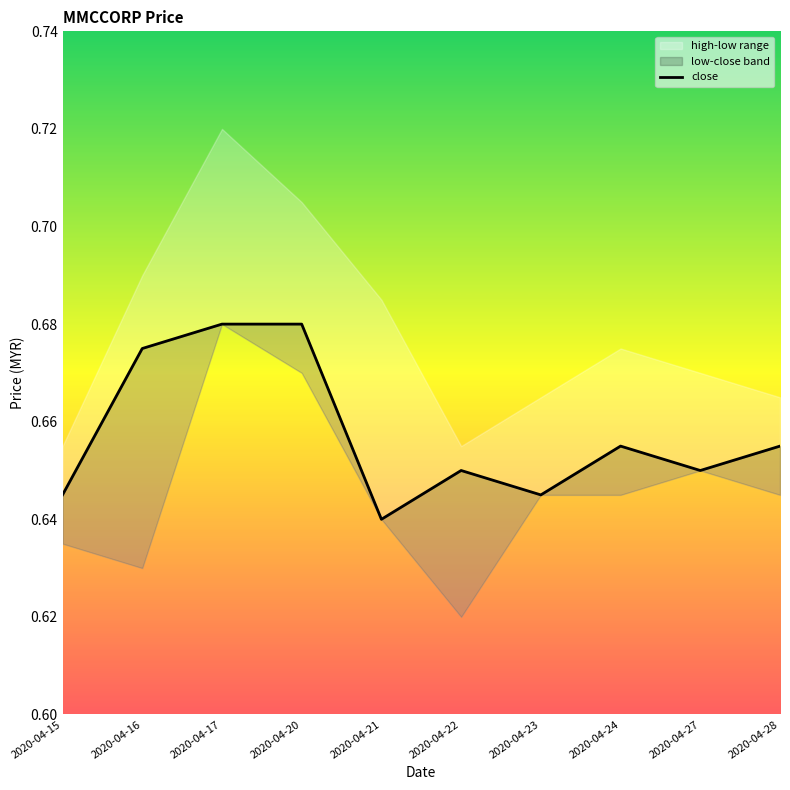

List the labels in order of value, smallest first.

2020-04-21, 2020-04-15, 2020-04-23, 2020-04-22, 2020-04-27, 2020-04-24, 2020-04-28, 2020-04-16, 2020-04-17, 2020-04-20